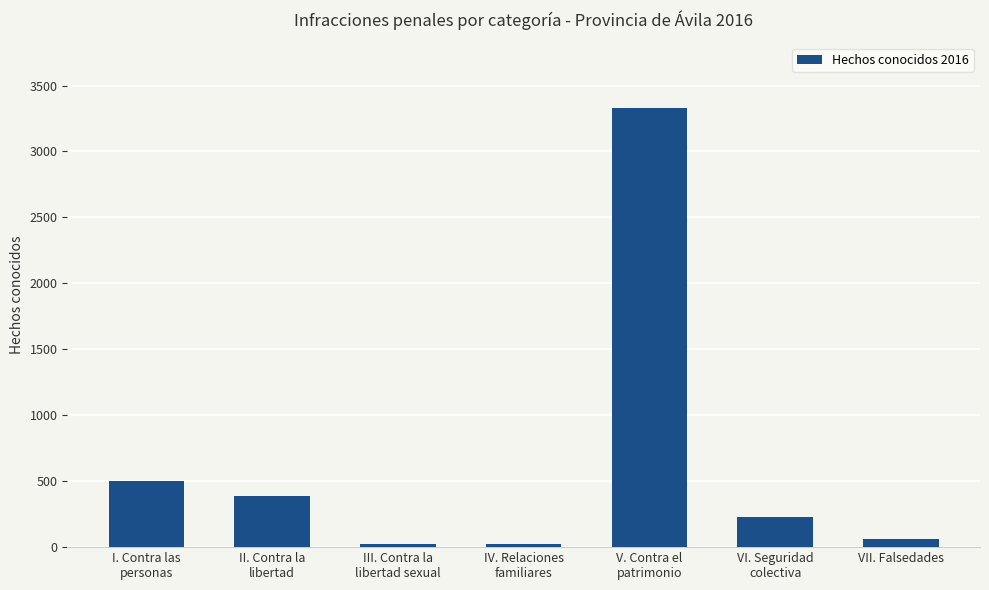

What is the greatest value displayed?

3327